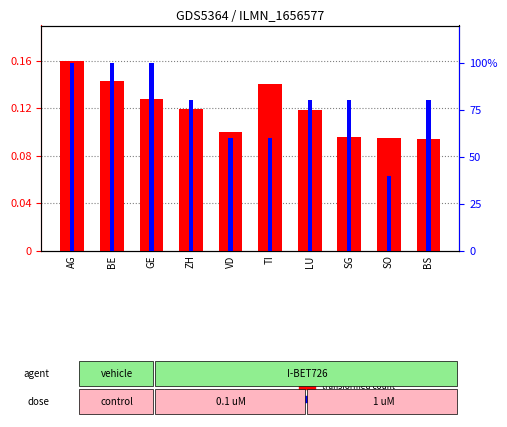

Count the transformed count values in the range 0 to 1.

10